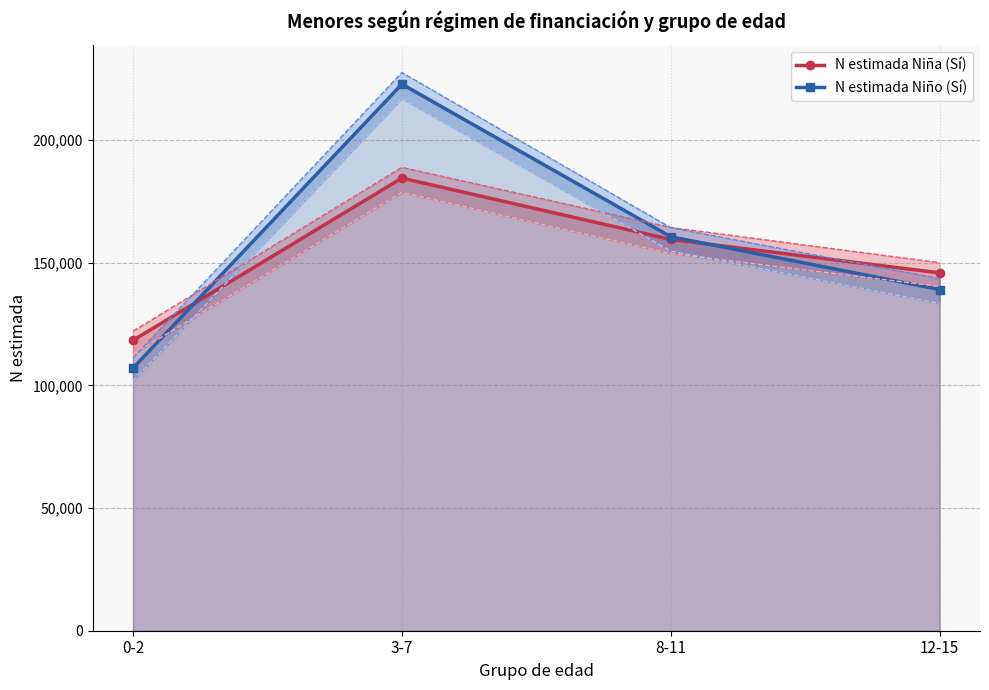

Which category has the lowest value across all series?

0-2